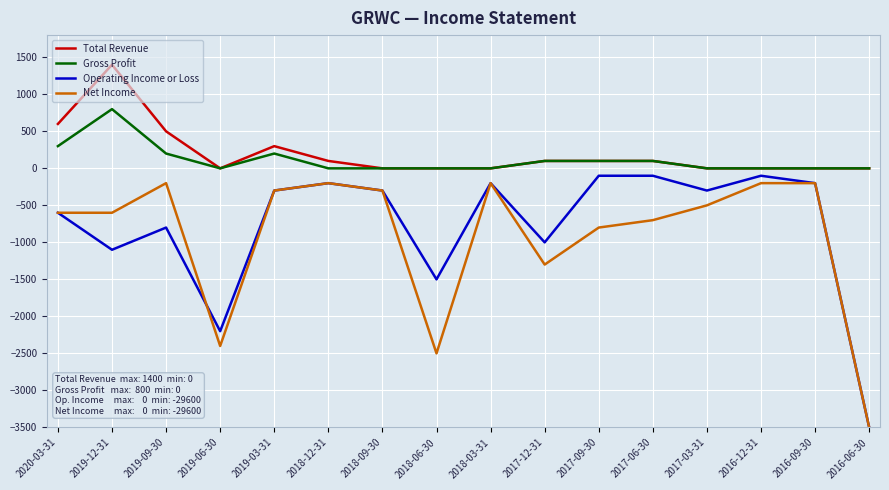

Reading left to right, what are all the values shown in this chart?

Total Revenue: 2020-03-31=600	2019-12-31=1400	2019-09-30=500	2019-06-30=0	2019-03-31=300	2018-12-31=100	2018-09-30=0	2018-06-30=0	2018-03-31=0	2017-12-31=100	2017-09-30=100	2017-06-30=100	2017-03-31=0	2016-12-31=0	2016-09-30=0	2016-06-30=0
Gross Profit: 2020-03-31=300	2019-12-31=800	2019-09-30=200	2019-06-30=0	2019-03-31=200	2018-12-31=0	2018-09-30=0	2018-06-30=0	2018-03-31=0	2017-12-31=100	2017-09-30=100	2017-06-30=100	2017-03-31=0	2016-12-31=0	2016-09-30=0	2016-06-30=0
Operating Income or Loss: 2020-03-31=-600	2019-12-31=-1100	2019-09-30=-800	2019-06-30=-2200	2019-03-31=-300	2018-12-31=-200	2018-09-30=-300	2018-06-30=-1500	2018-03-31=-200	2017-12-31=-1000	2017-09-30=-100	2017-06-30=-100	2017-03-31=-300	2016-12-31=-100	2016-09-30=-200	2016-06-30=-3500
Net Income: 2020-03-31=-600	2019-12-31=-600	2019-09-30=-200	2019-06-30=-2400	2019-03-31=-300	2018-12-31=-200	2018-09-30=-300	2018-06-30=-2500	2018-03-31=-200	2017-12-31=-1300	2017-09-30=-800	2017-06-30=-700	2017-03-31=-500	2016-12-31=-200	2016-09-30=-200	2016-06-30=-3500